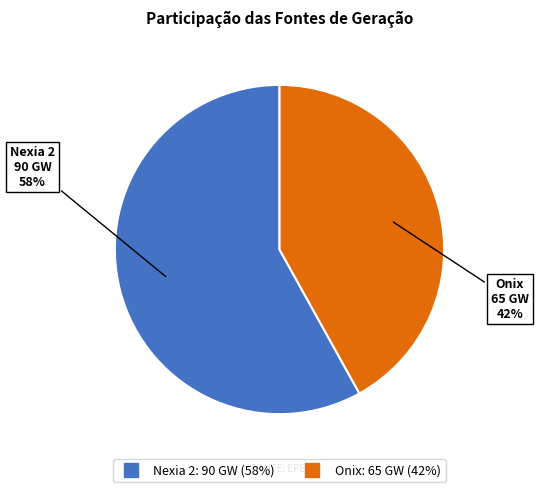

Which slice is the smallest?

Onix